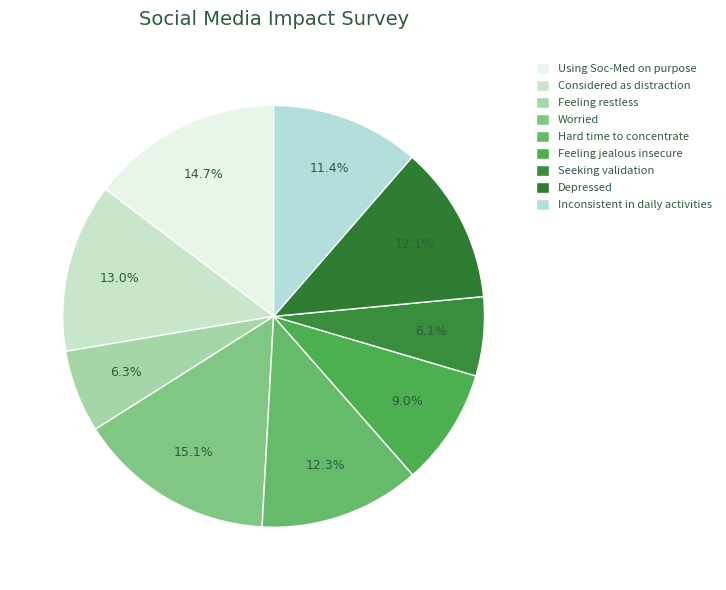

Count the number of slices in the pie.

9